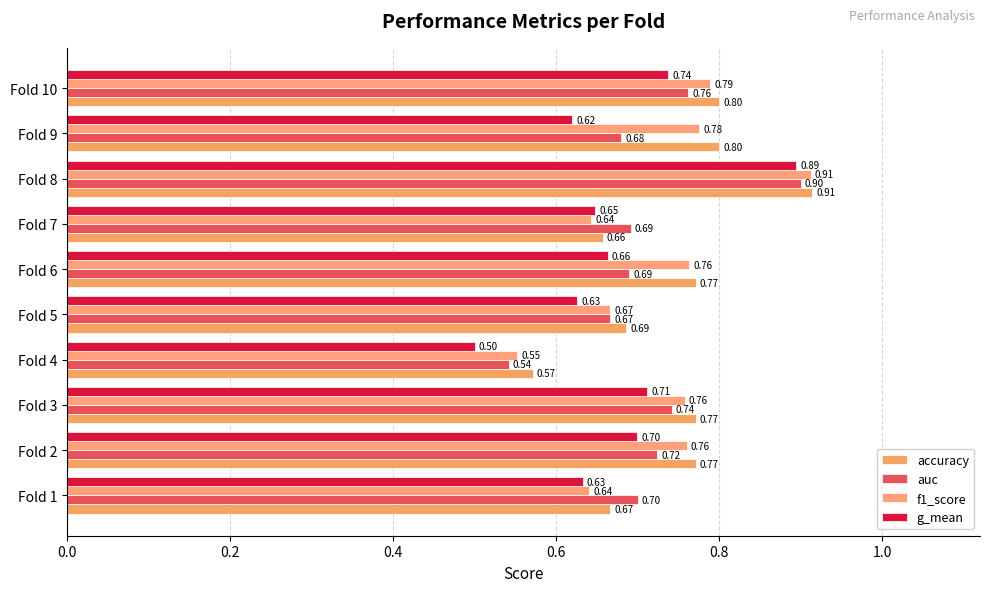

Count the number of data series in this chart.

4